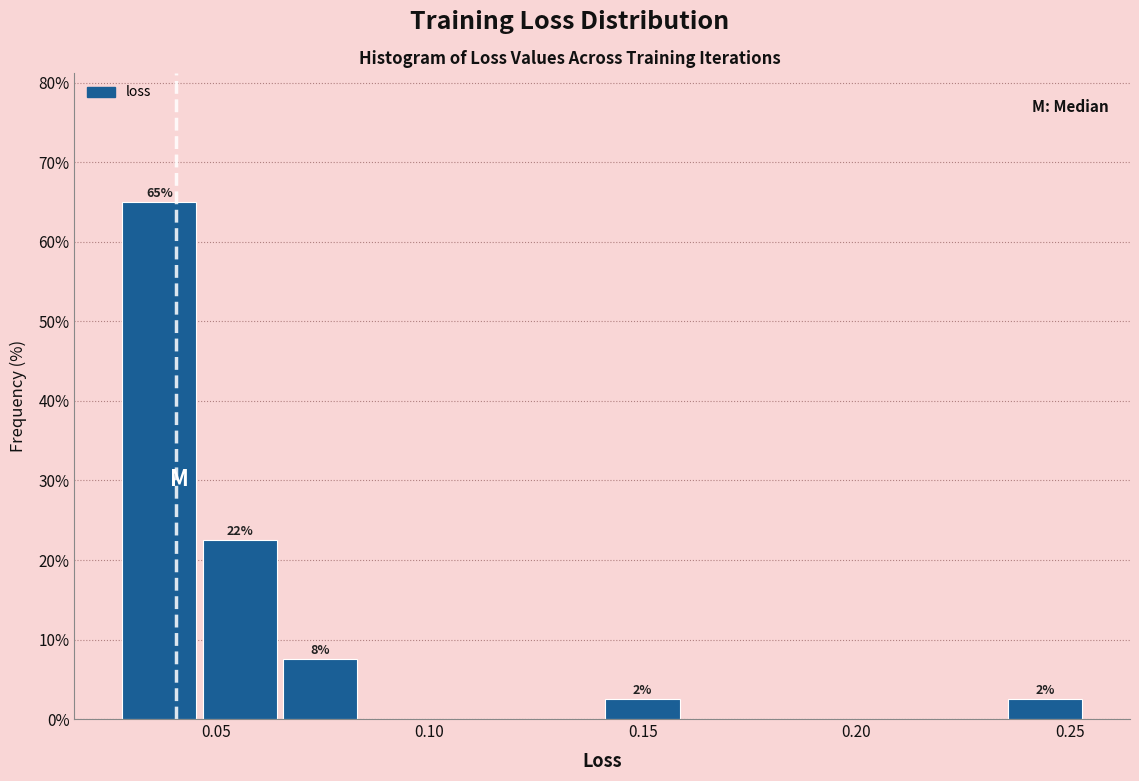

Around what value on the x-axis is the tallest bar? Give the approximate position of its centre, as read against the axis.

0.035